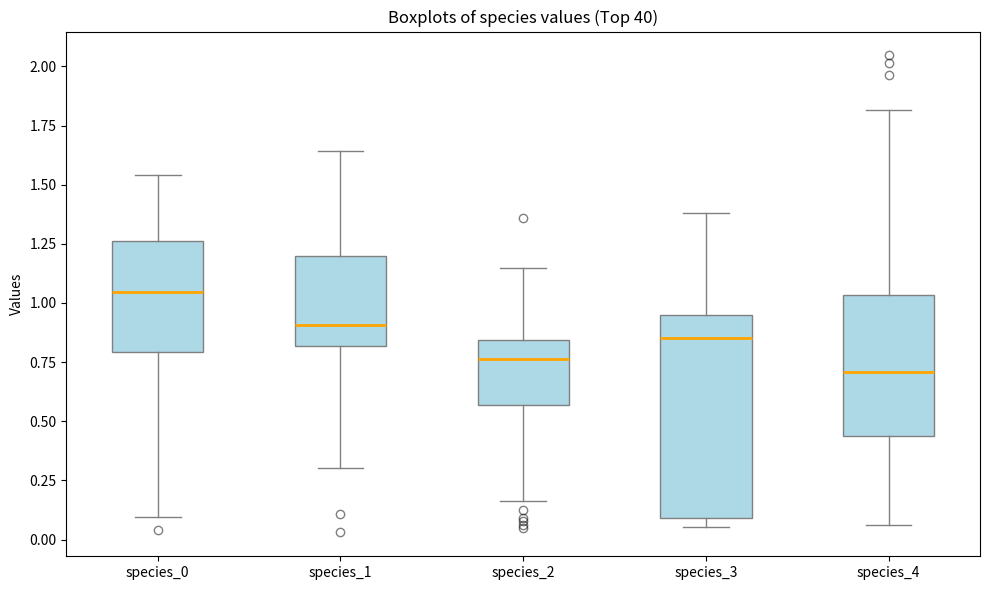

Which box's median line is the highest?

species_0